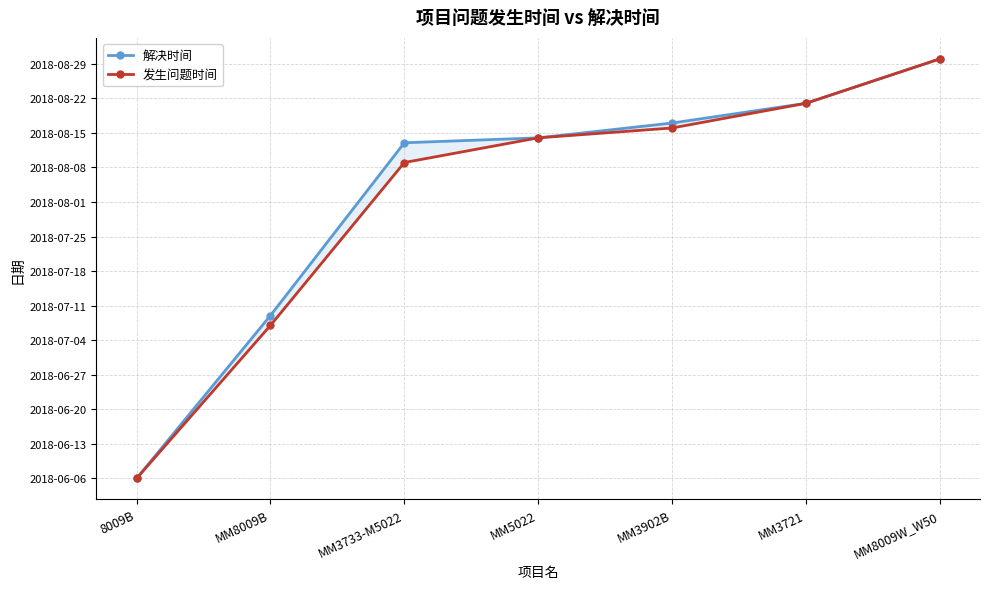

Is this an area chart (filled region under the line)?

No